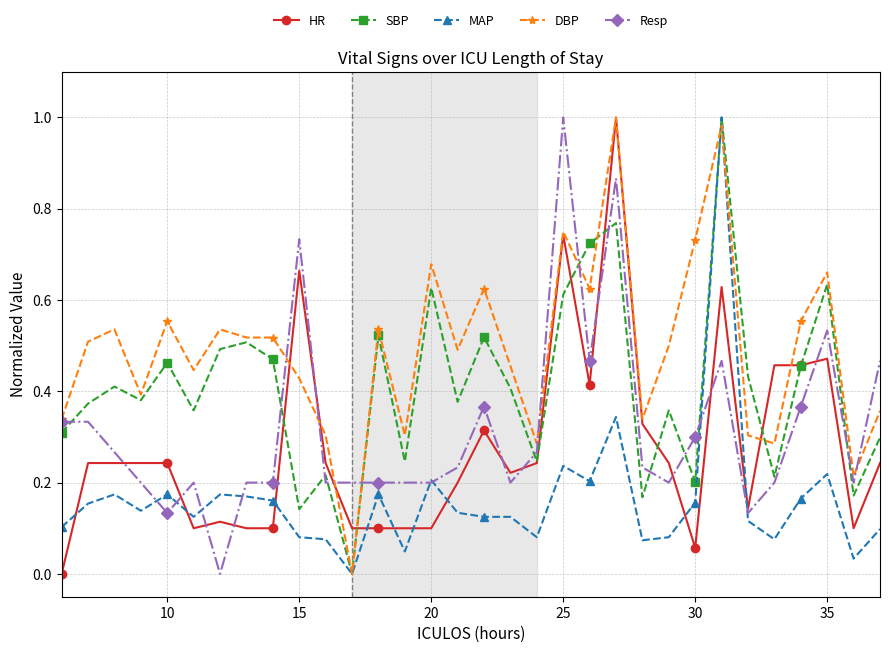

Which series has the largest total across all categories?

DBP